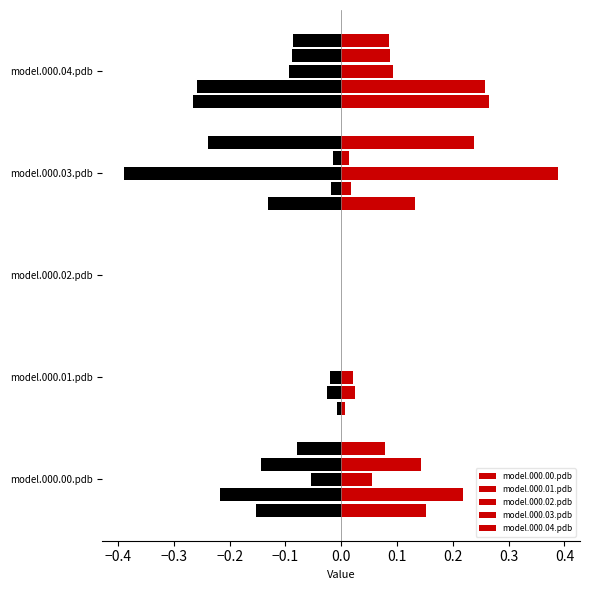

How many positive values does the model.000.00.pdb series have?

4